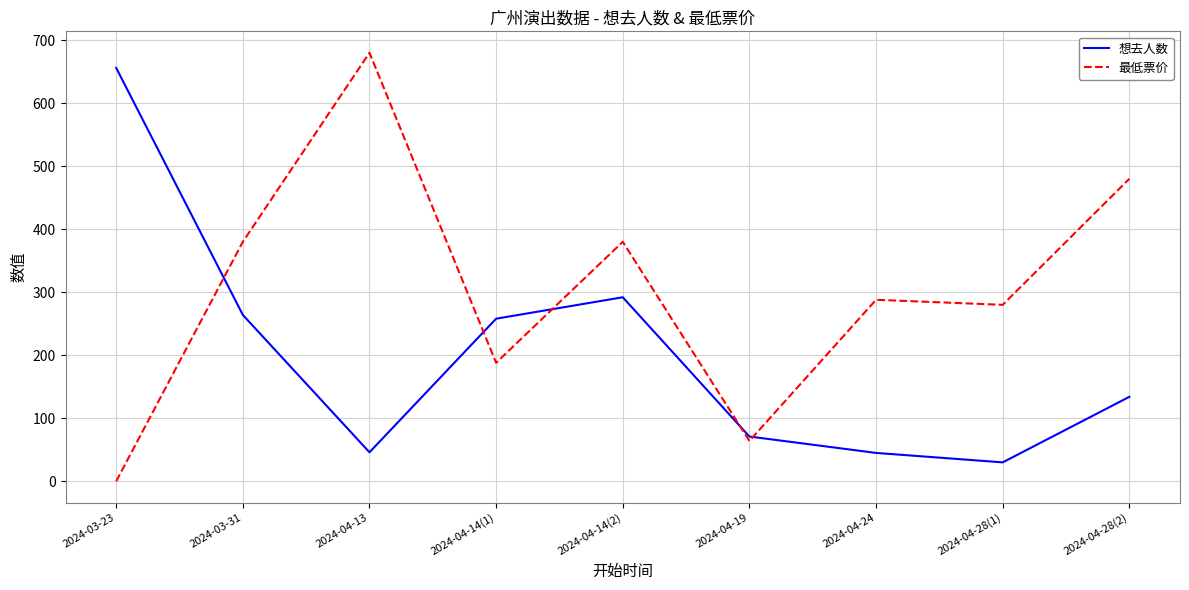

The value of 最低票价 at 2024-03-23 is 0. True or false?

True